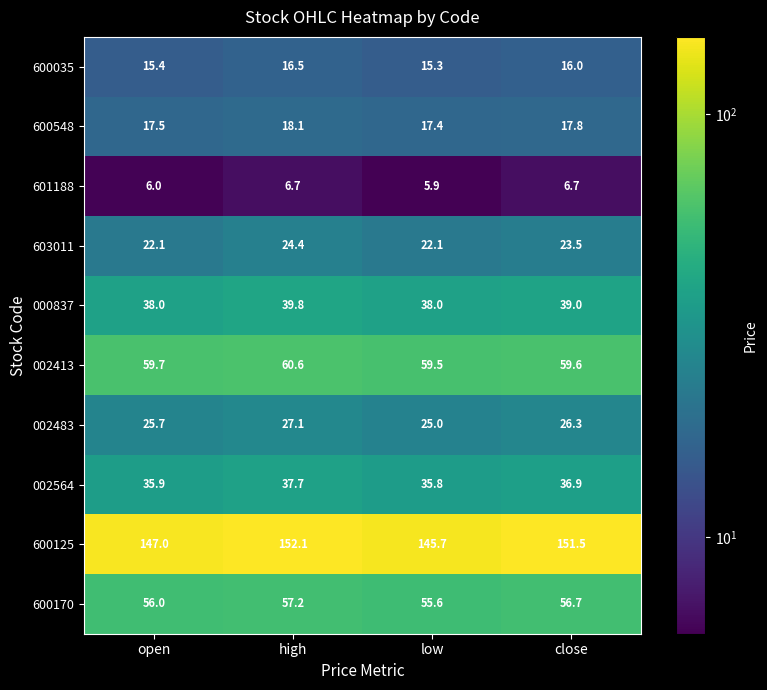

List the series in order of their peak value, highest first.

600125, 002413, 600170, 000837, 002564, 002483, 603011, 600548, 600035, 601188